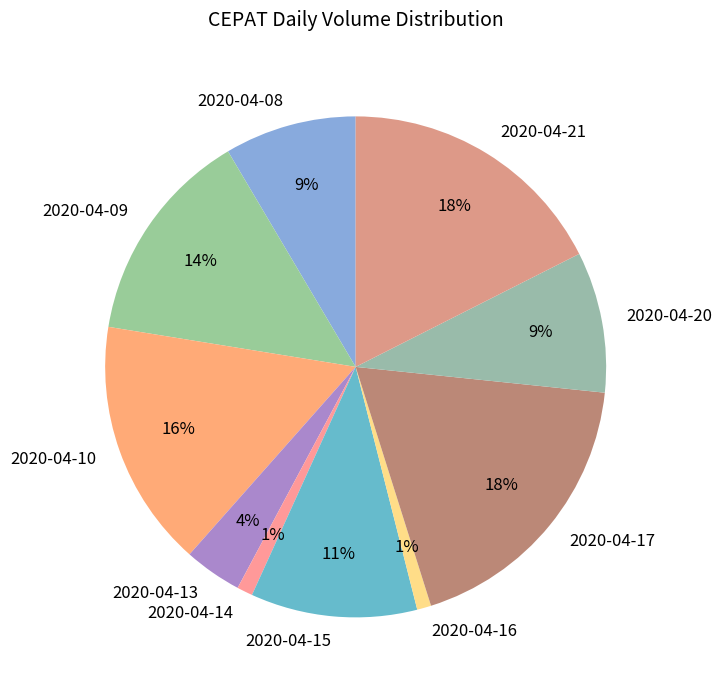

To the nearest percent, what is the combined percentage of 2020-04-13 and 2020-04-16?

5%